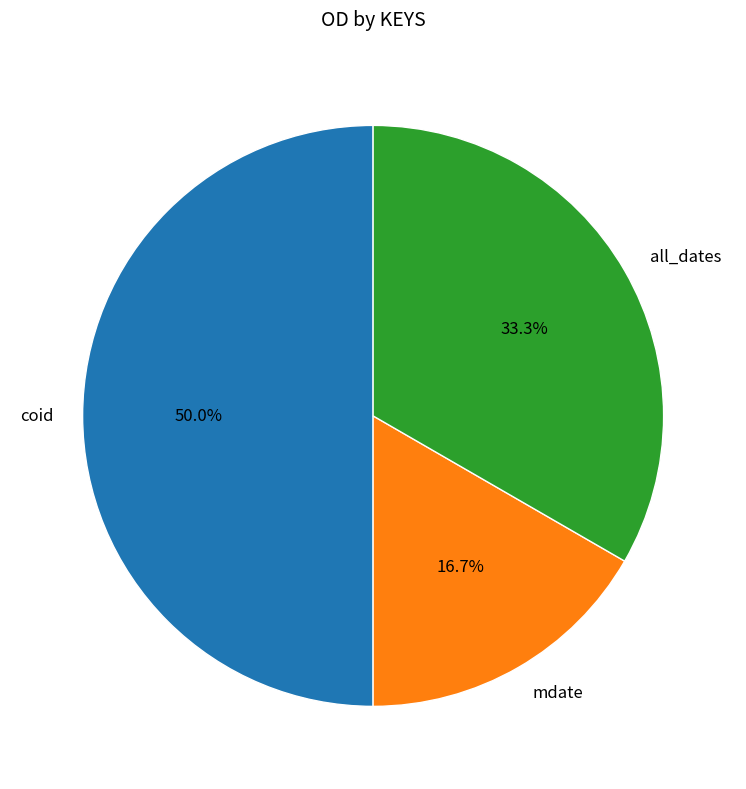

Combined, do coid and mdate account for over 50%?

Yes